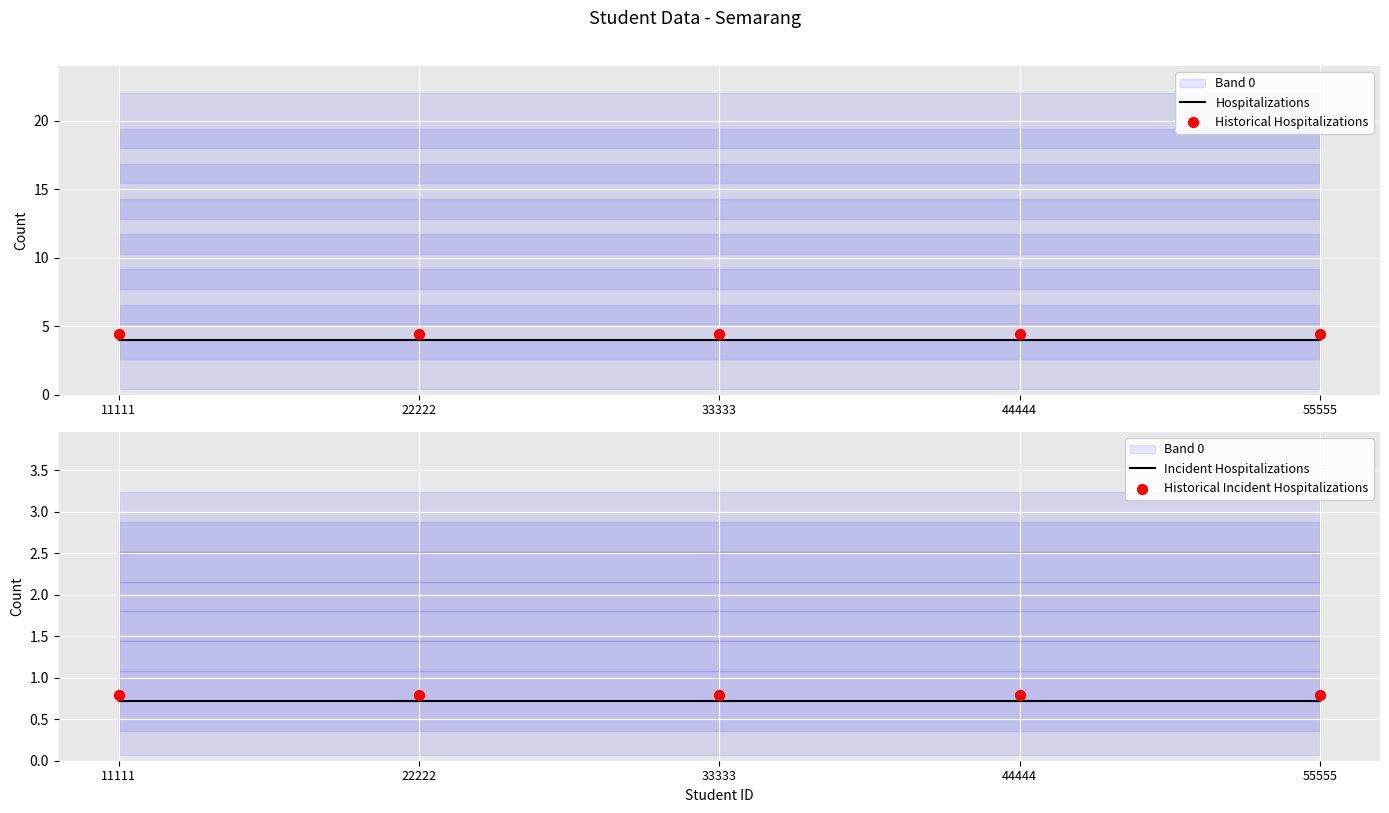

Which series contains the highest Y value?

Historical Hospitalizations